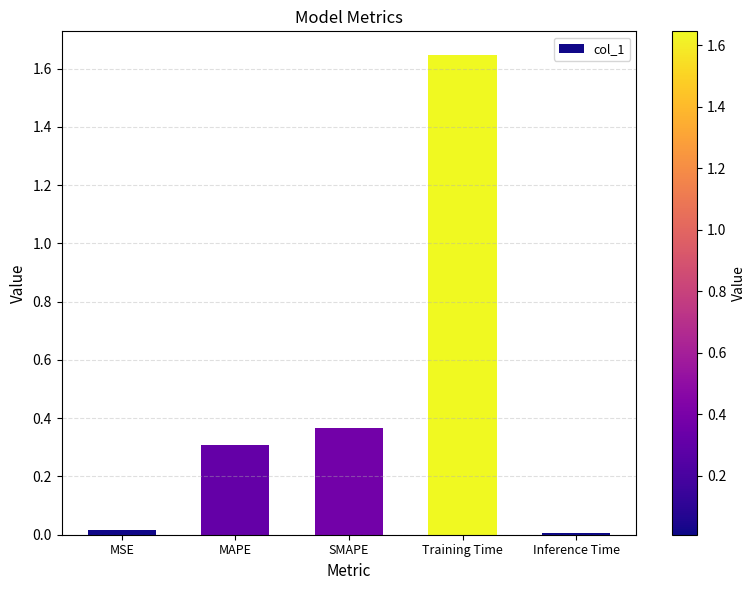

What position from the left is SMAPE?

3